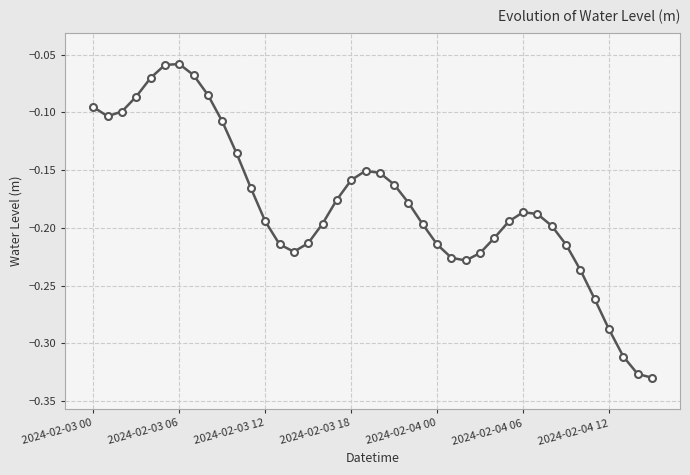

True or false: there are more than 0 points higher than both neighbors.

True